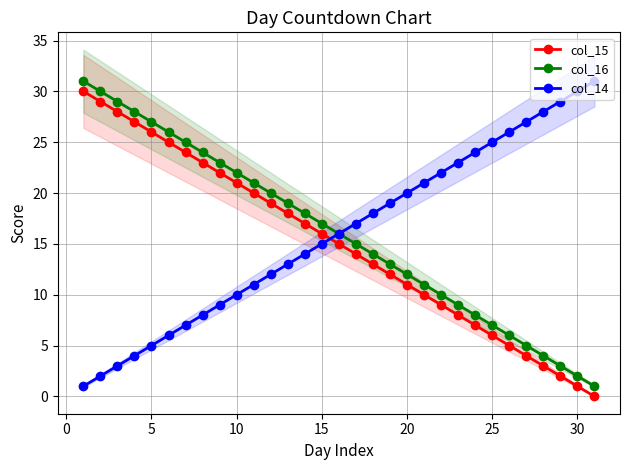

True or false: col_16 and col_15 intersect in this chart.

False